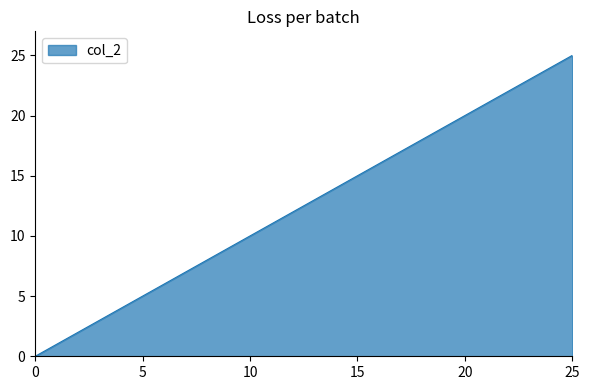

What is the difference between the maximum and minimum values?

25